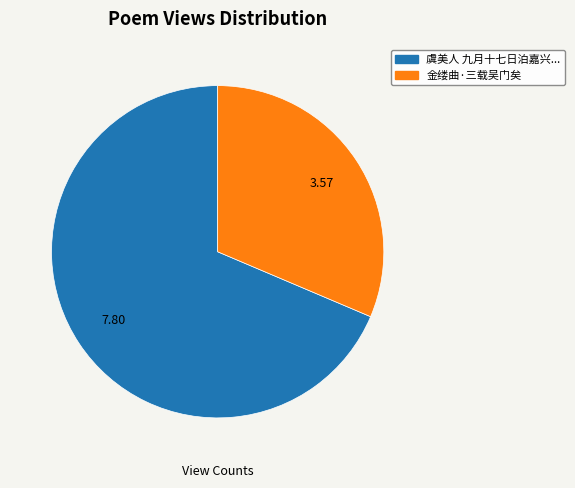

Is there a majority slice in this chart?

Yes